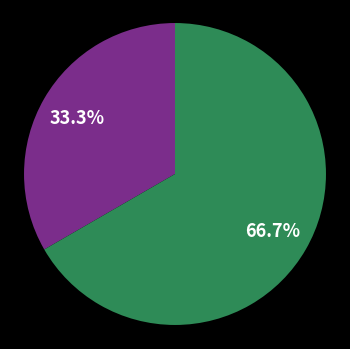

Is there a majority slice in this chart?

Yes